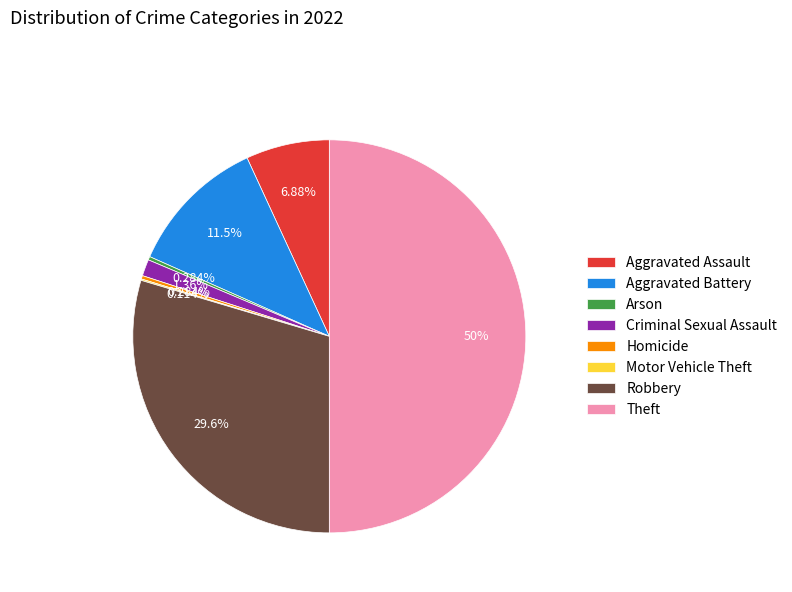

Does Criminal Sexual Assault account for over 50% of the chart?

No